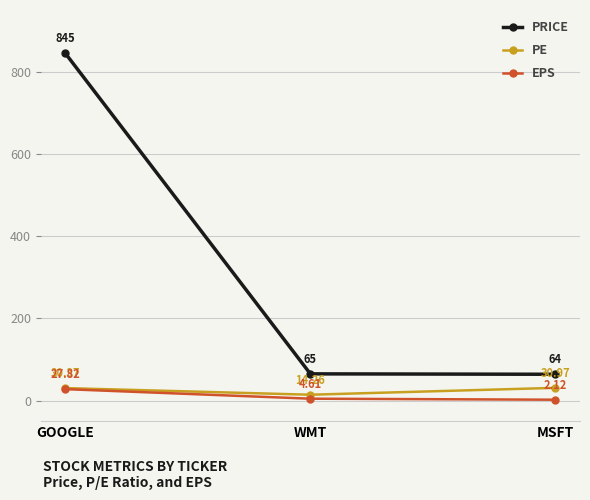

The PE series shows 14.3 at WMT. True or false?

True